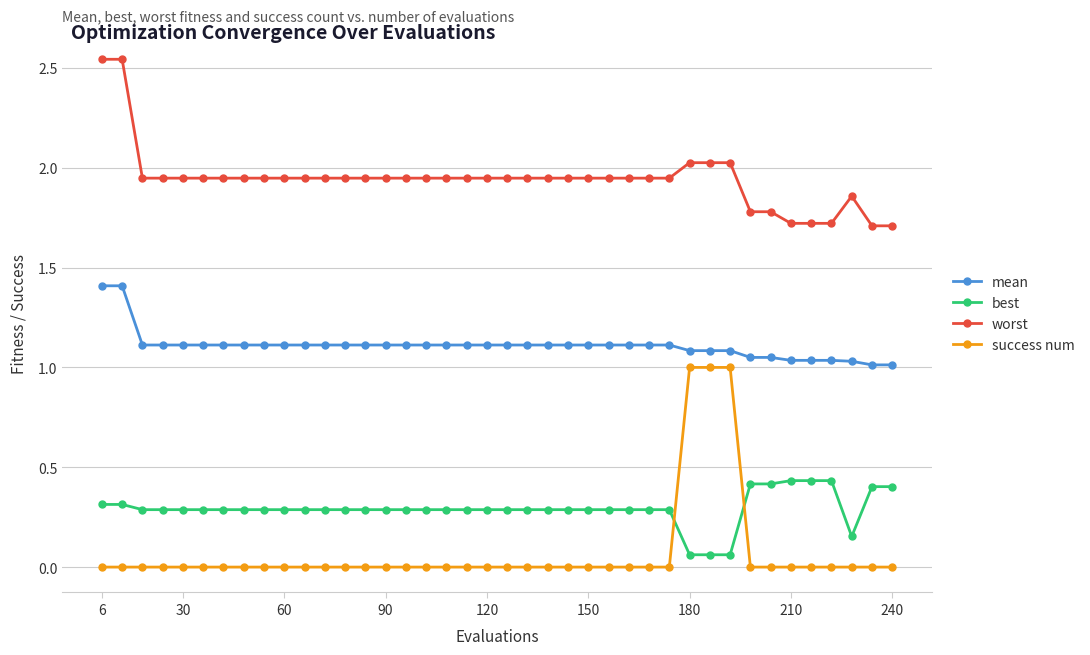

Which series has the largest total across all categories?

worst